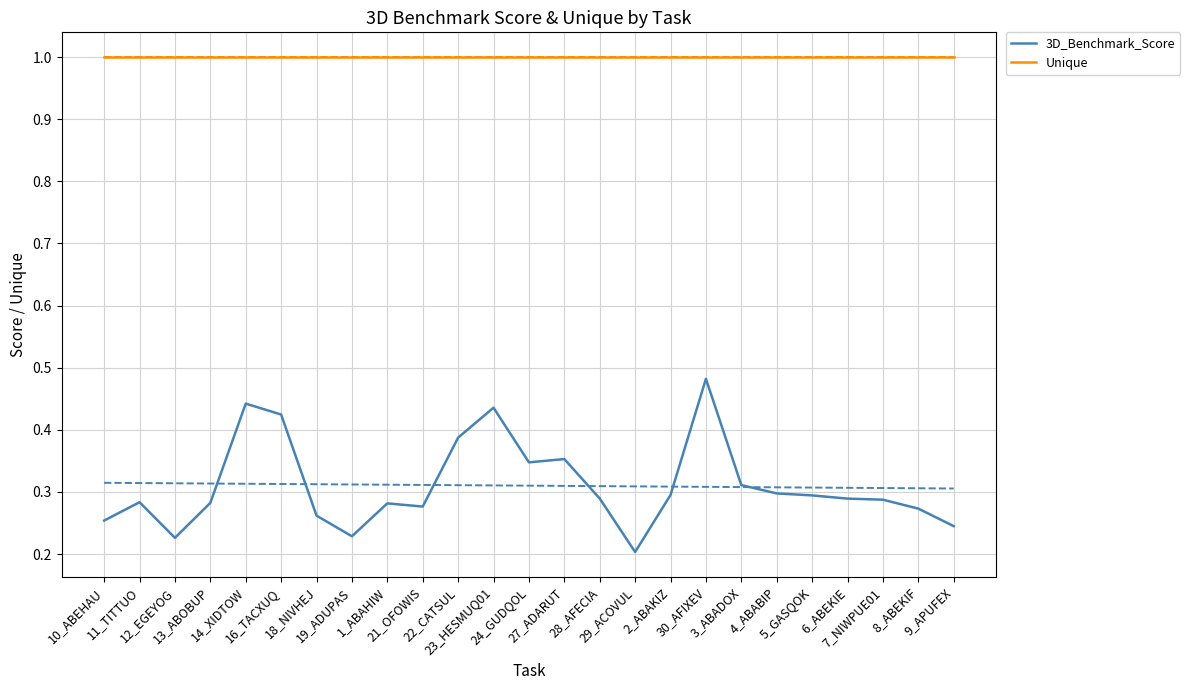

Which series has the largest range (max minus min)?

3D_Benchmark_Score